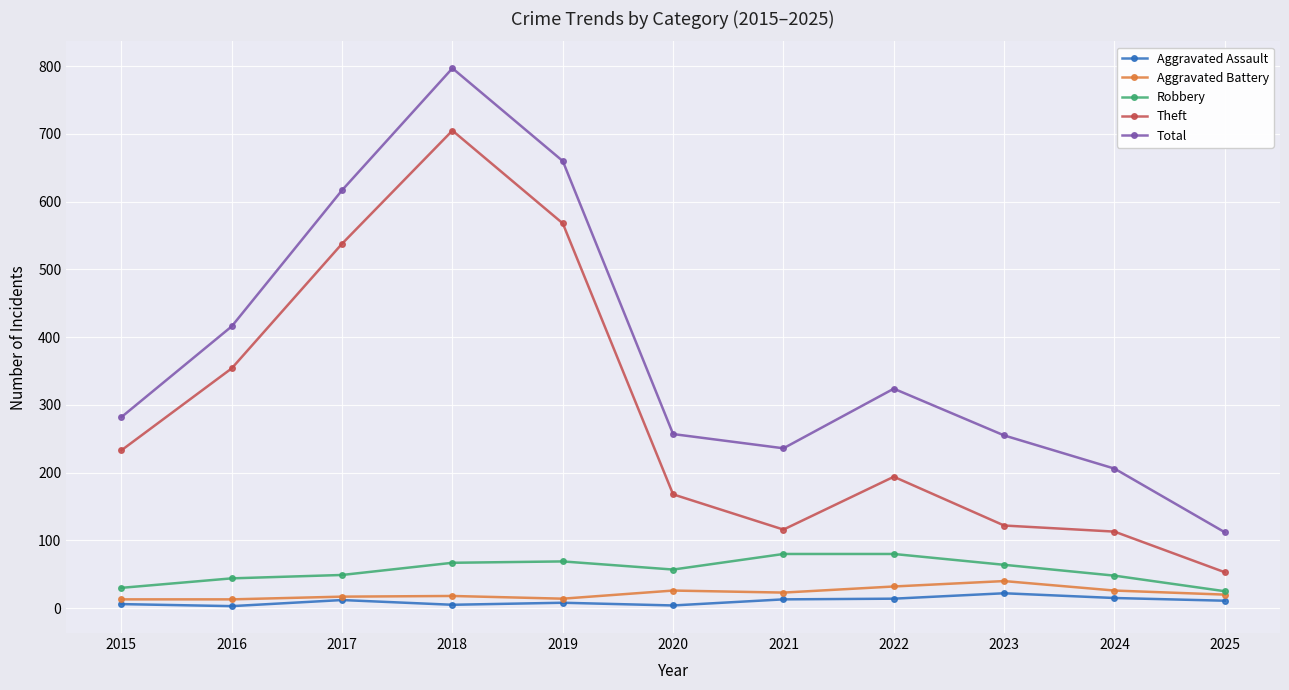

What is the approximate value of Aggravated Assault at 2015?

6